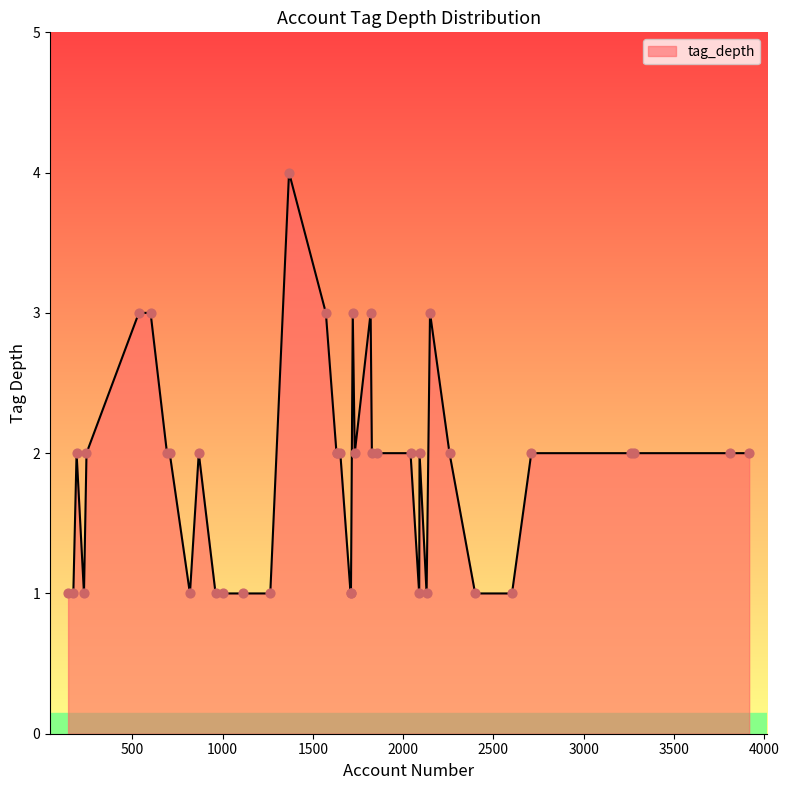

What is the difference between the maximum and minimum values?

3